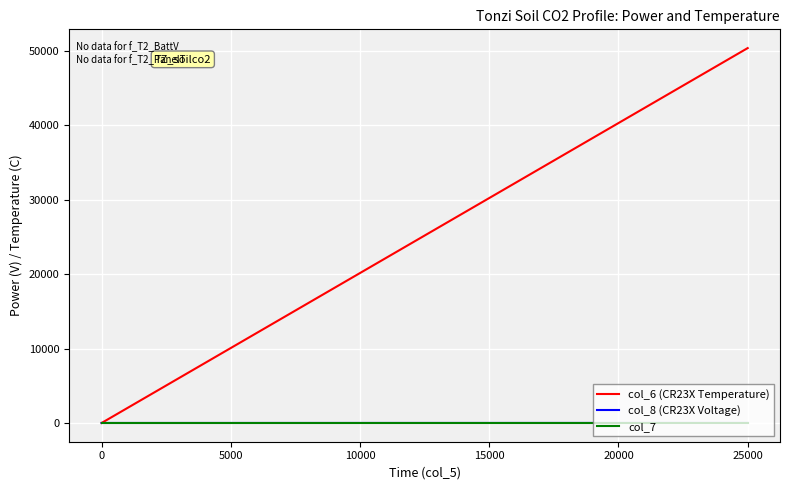

What is the sum of all col_8 (CR23X Voltage) values?

4